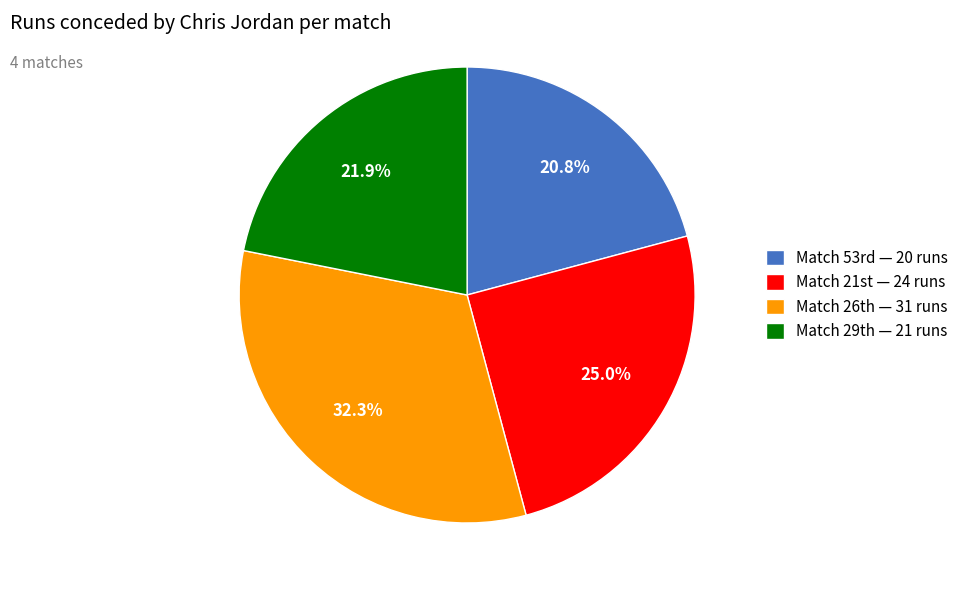

Rank the categories by value from lowest to highest.

Match 53rd — 20 runs, Match 29th — 21 runs, Match 21st — 24 runs, Match 26th — 31 runs